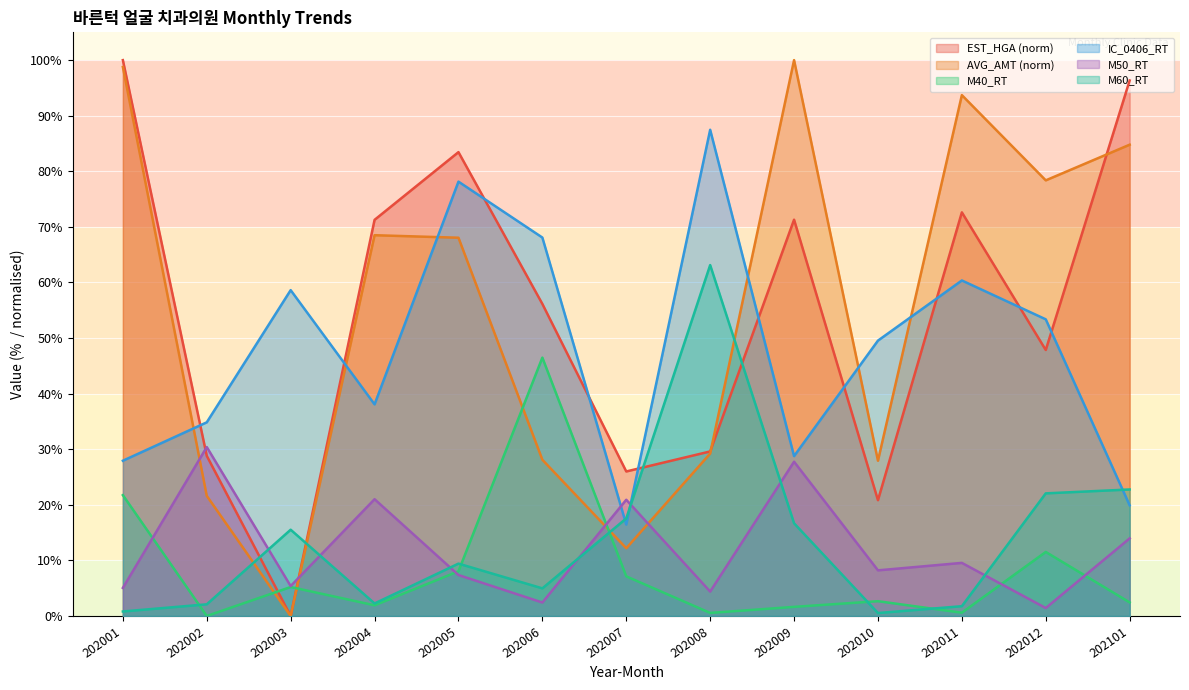

How many lines are shown in the chart?

6